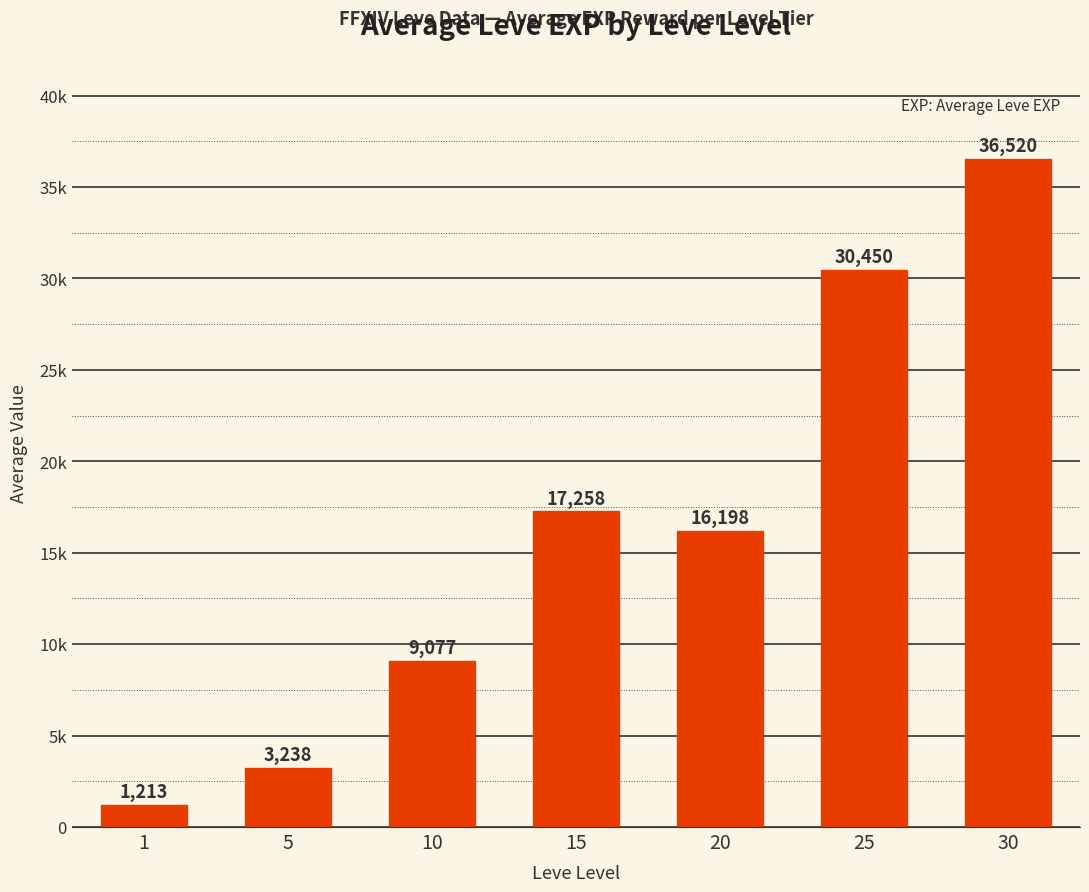

What is the change in value from 1 to 15?

+16045